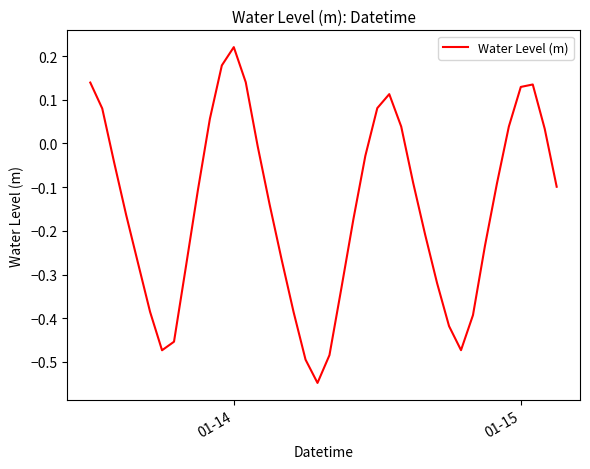

What is the difference between the maximum and minimum values?

0.8